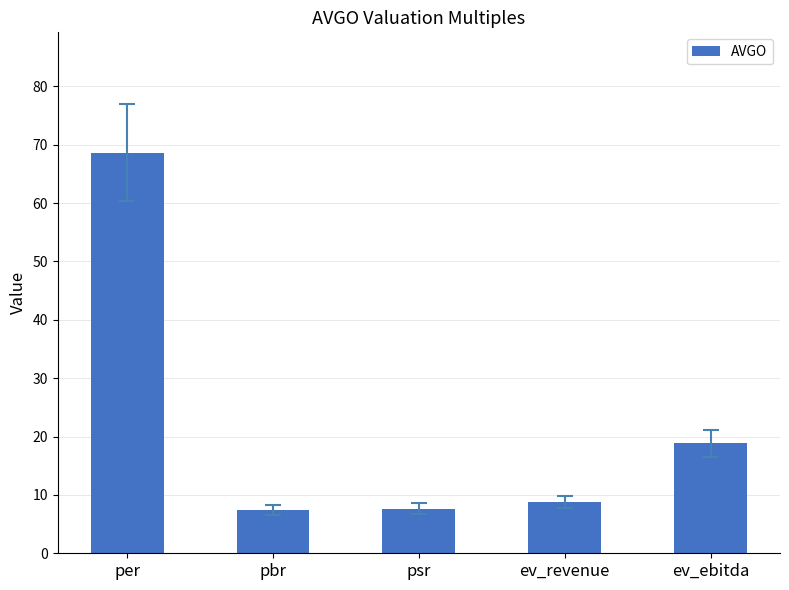

What value does the data have at ev_revenue?

8.8